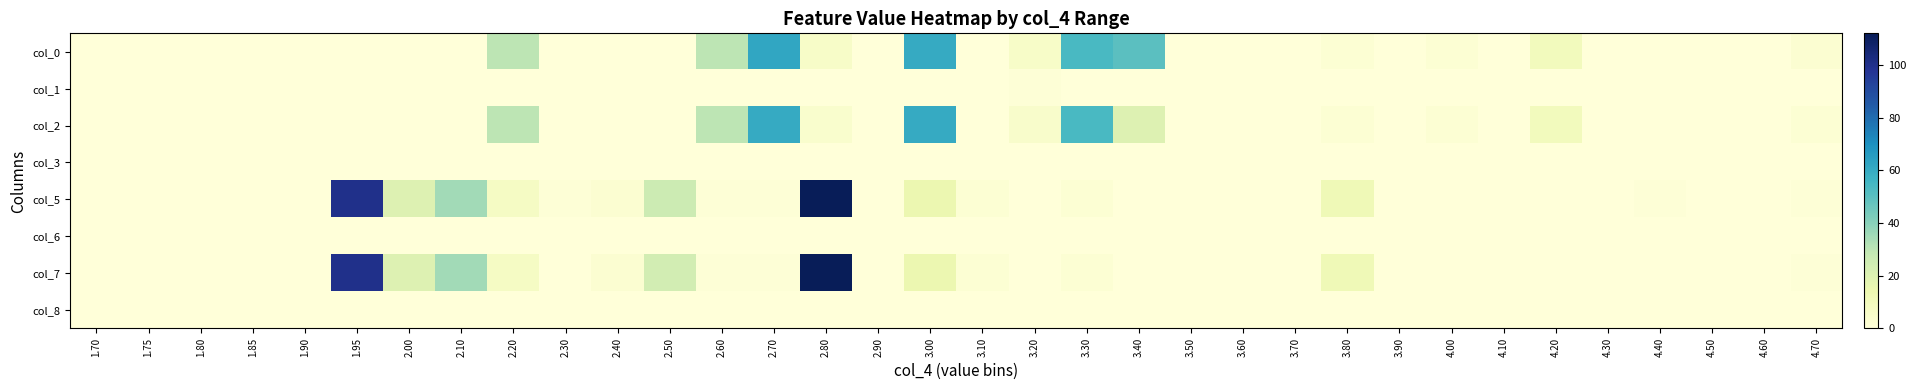

At which category is the sum across all series the highest?

2.80